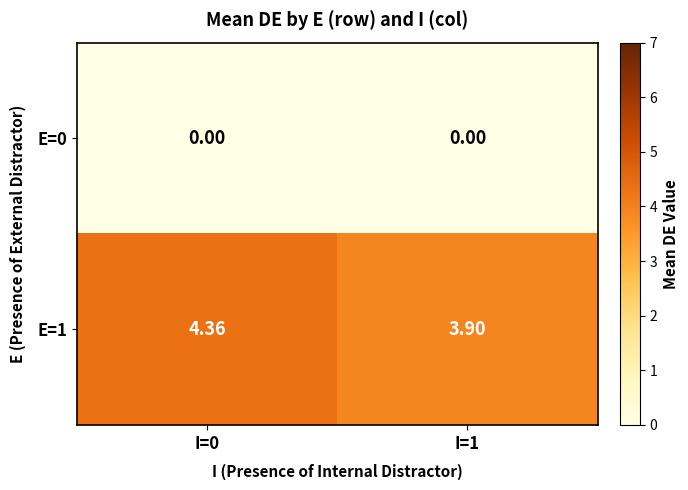

Is the value of E=1 at I=1 greater than the value of E=0 at I=0?

Yes